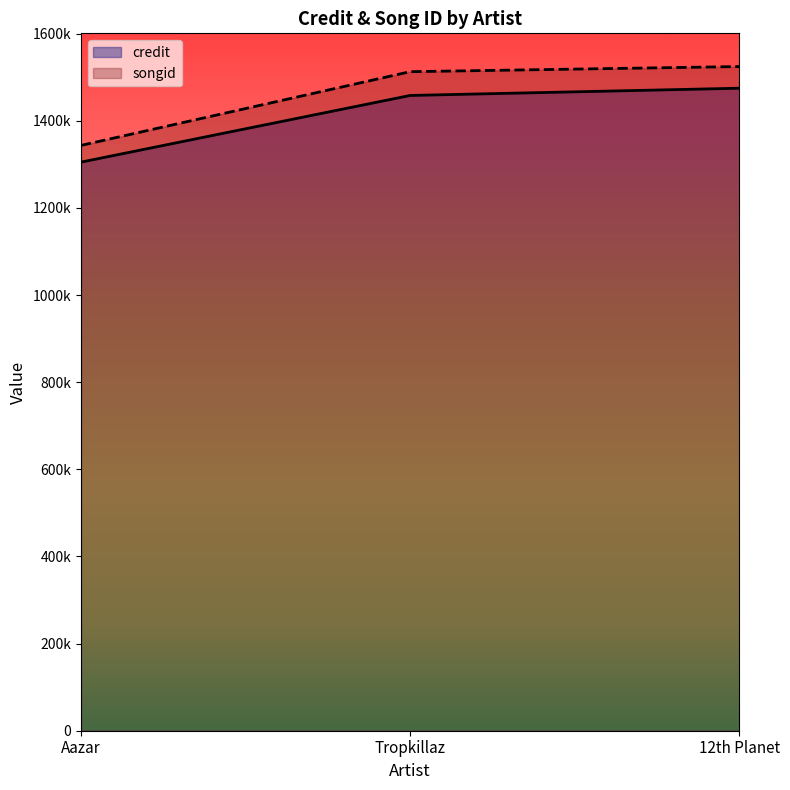

What is the maximum value shown in the chart?

1524449